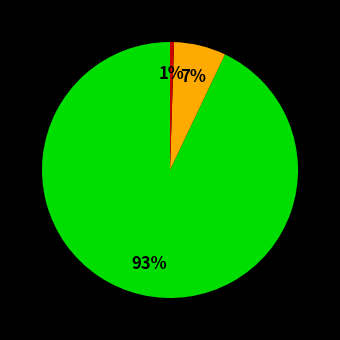

Is there a majority slice in this chart?

Yes